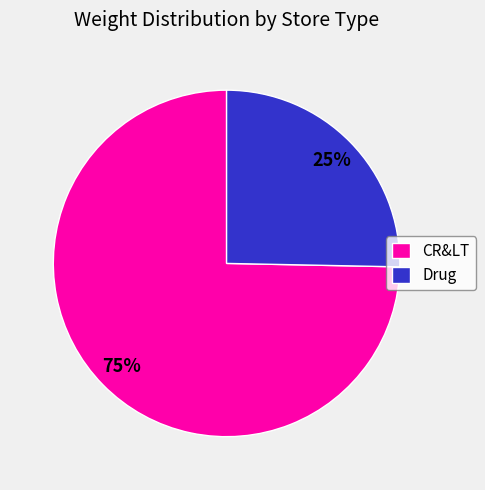

Count the number of slices in the pie.

2